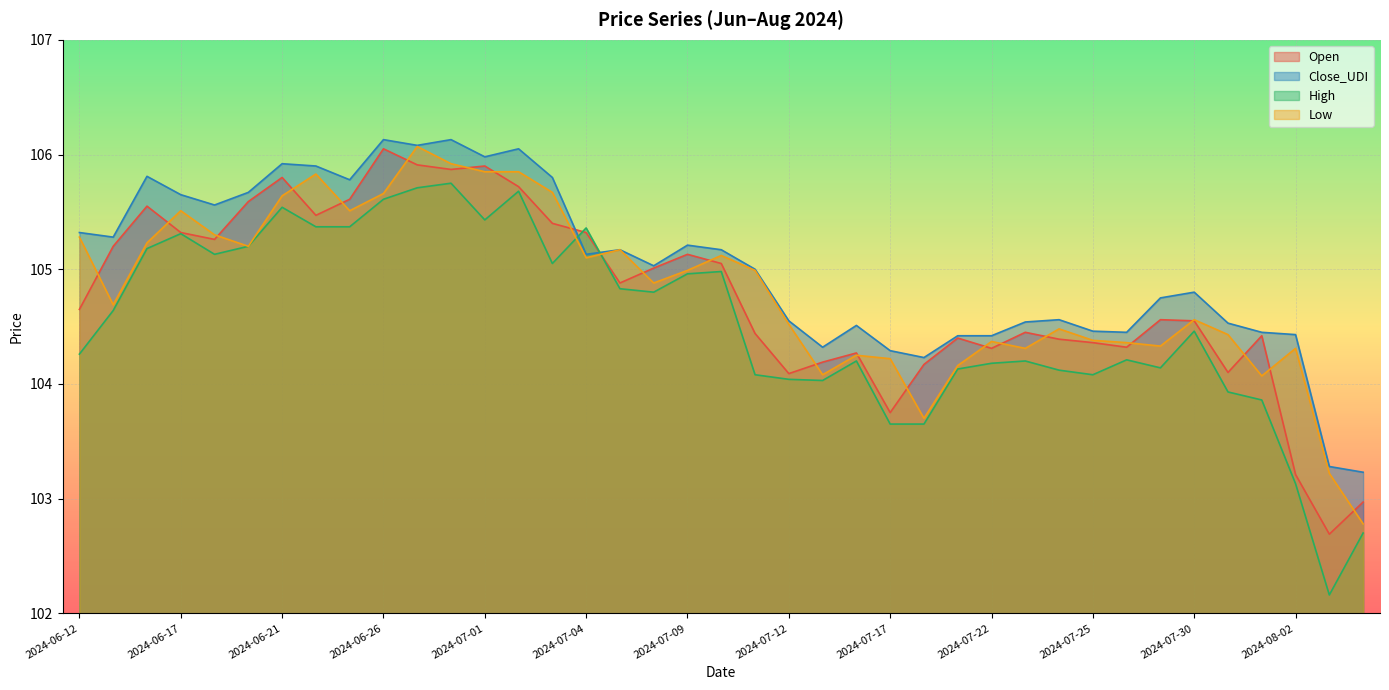

What position from the right is 2024-07-03?

25